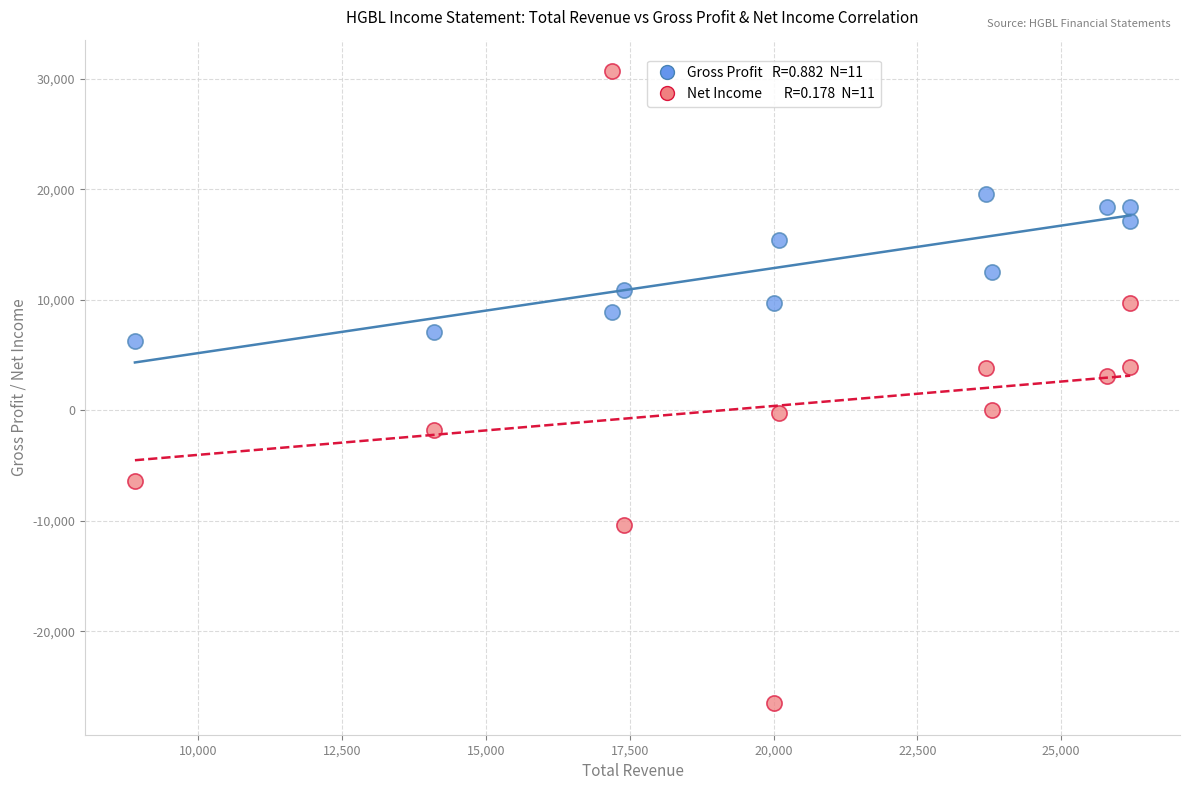

Across all data points, what is the range of Y values (max minus min)?

57200